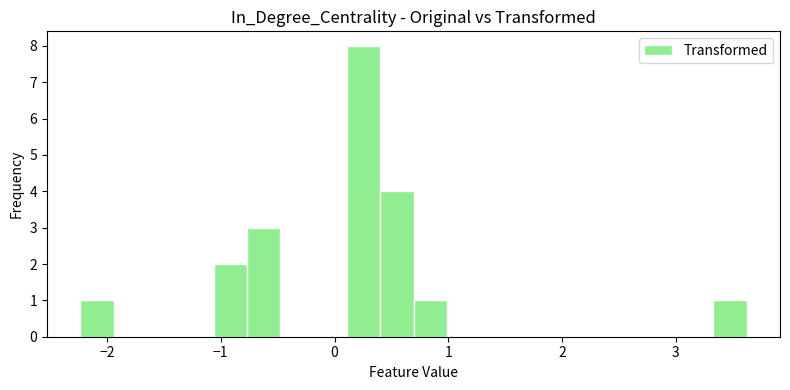

Read against the x-axis, roughly where is the centre of the tallest bar?

0.3